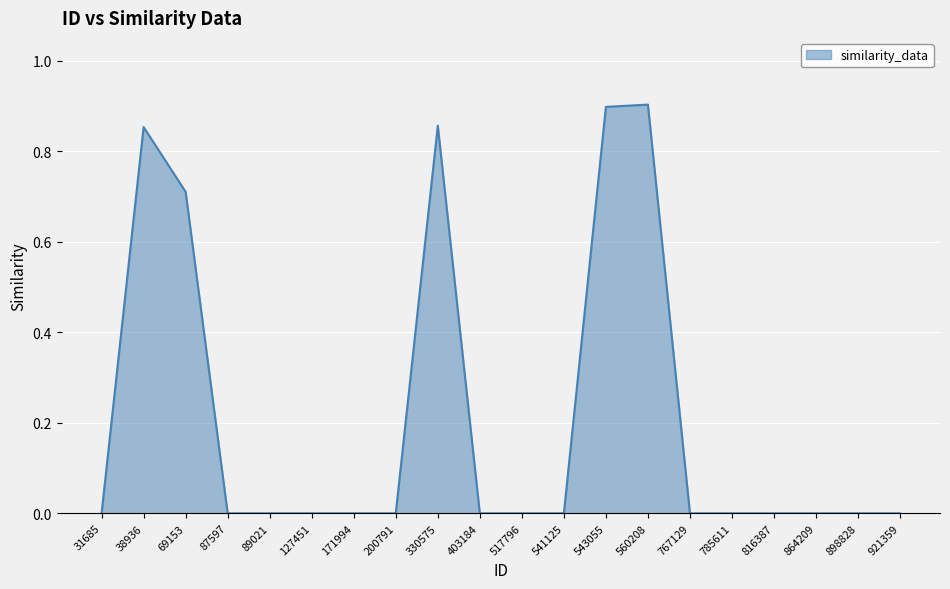

Where is the first local maximum?

38936